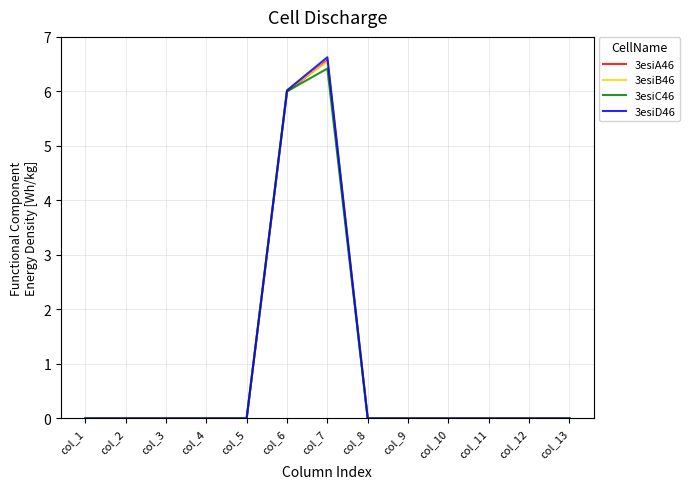

True or false: 3esiA46 has a value of 3.9 at col_13.

False